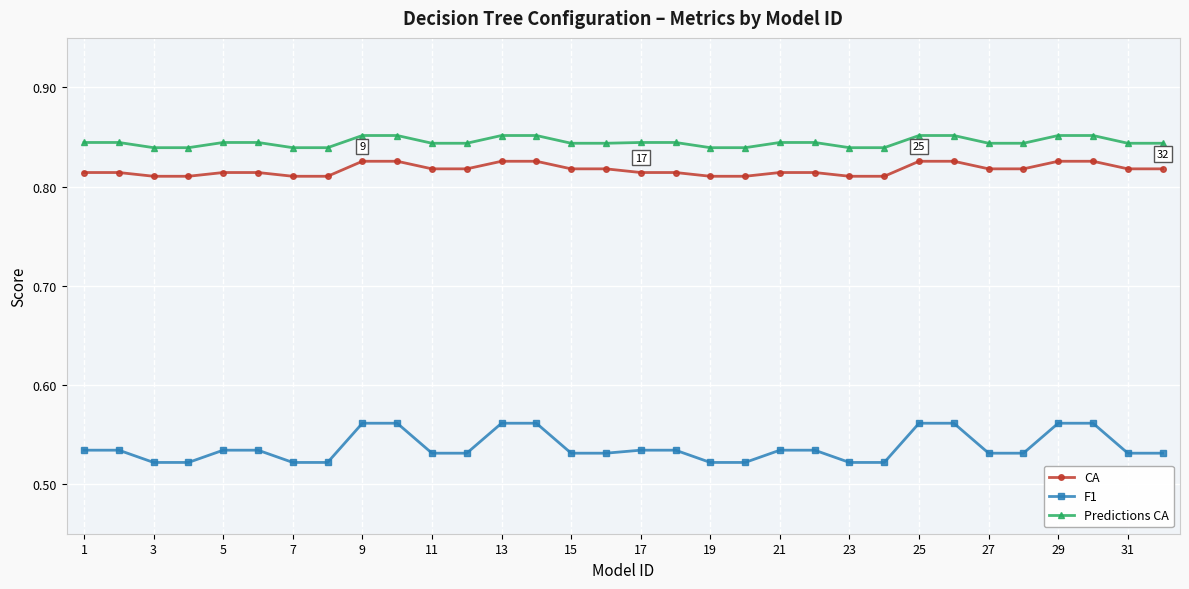

True or false: CA and F1 intersect in this chart.

False